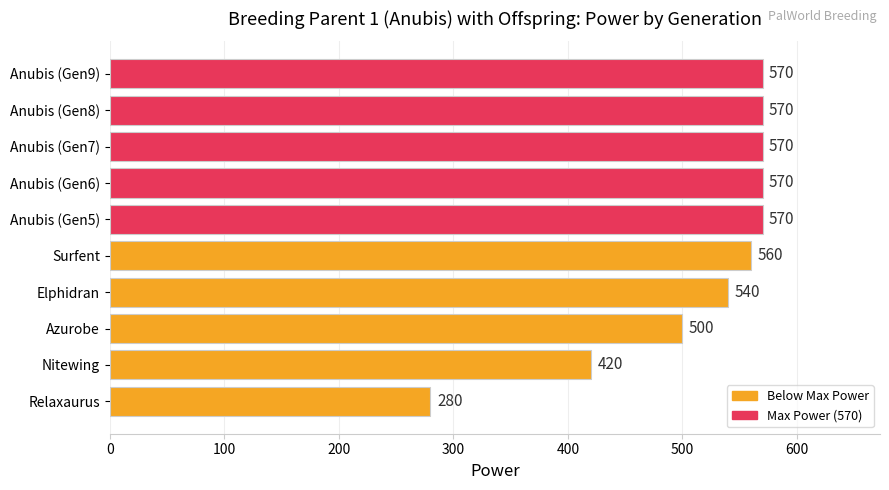

What is the sum of all values?

5150